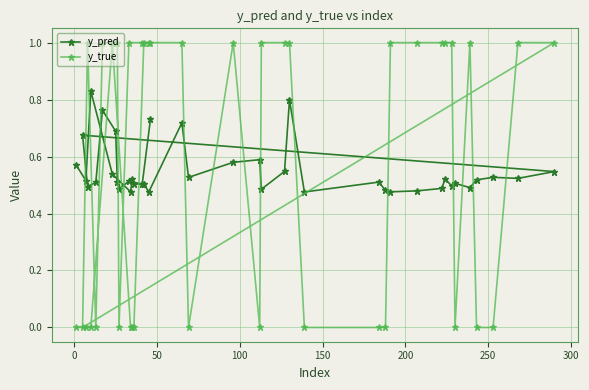

True or false: y_pred and y_true intersect in this chart.

True